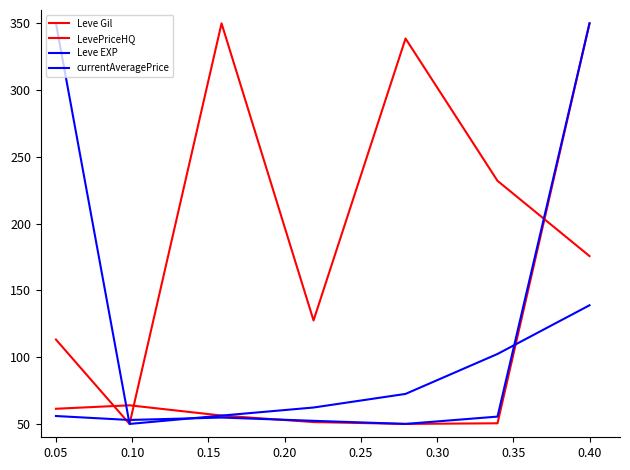

How many lines are shown in the chart?

4